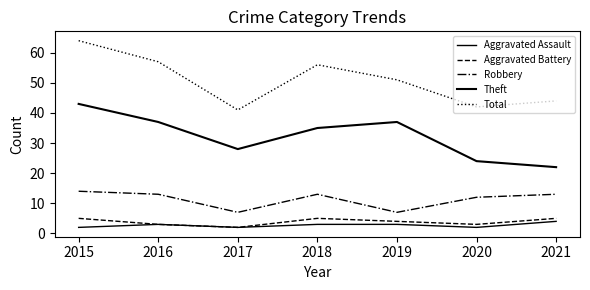

Reading right to left, extract all data points from this chart.

Aggravated Assault: 2021=4	2020=2	2019=3	2018=3	2017=2	2016=3	2015=2
Aggravated Battery: 2021=5	2020=3	2019=4	2018=5	2017=2	2016=3	2015=5
Robbery: 2021=13	2020=12	2019=7	2018=13	2017=7	2016=13	2015=14
Theft: 2021=22	2020=24	2019=37	2018=35	2017=28	2016=37	2015=43
Total: 2021=44	2020=42	2019=51	2018=56	2017=41	2016=57	2015=64